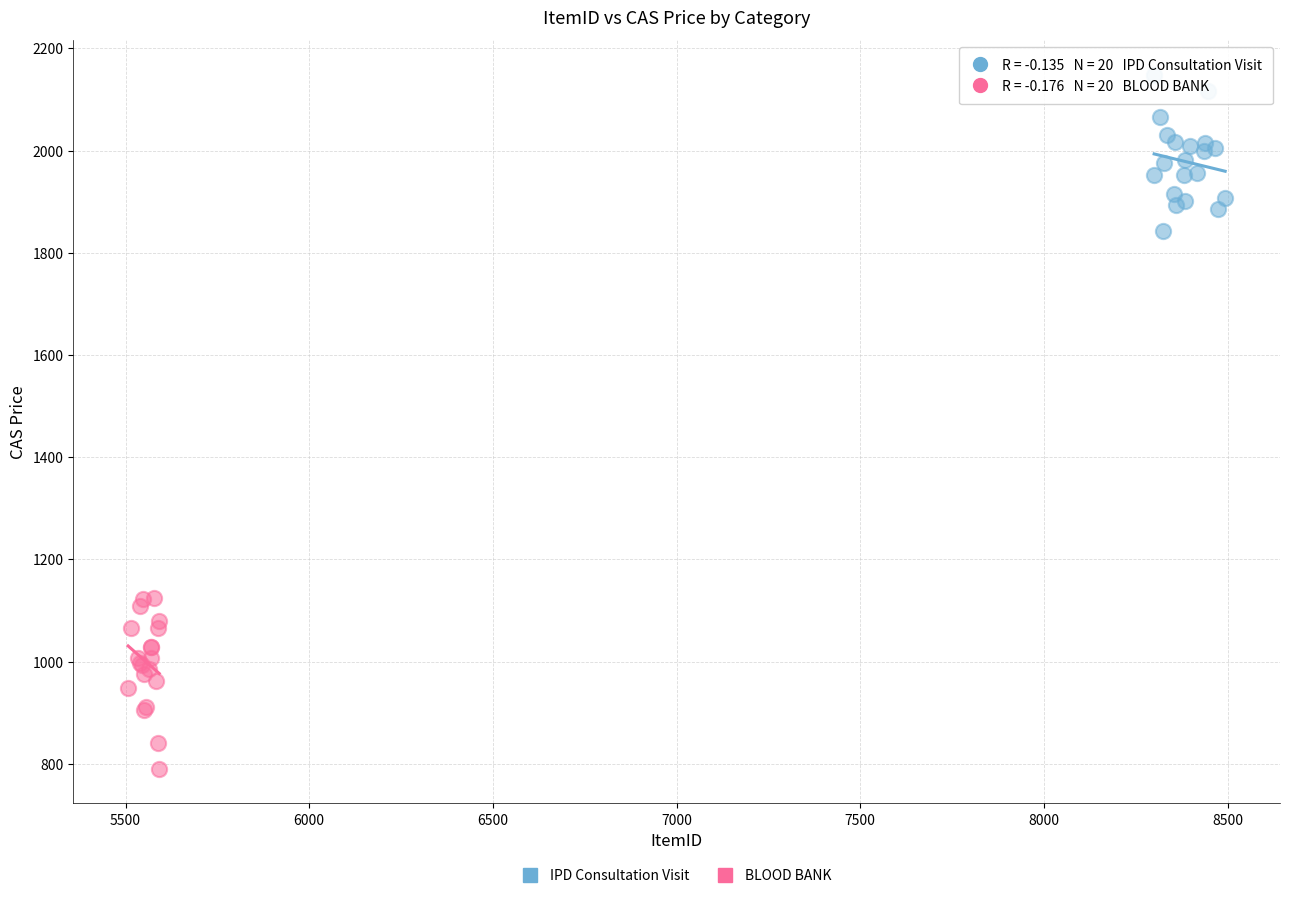

Which series contains the lowest Y value?

BLOOD BANK